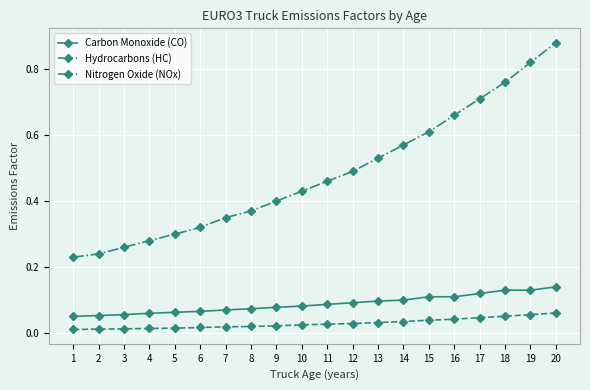

Rank the series by their maximum value, from lowest to highest.

Hydrocarbons (HC), Carbon Monoxide (CO), Nitrogen Oxide (NOx)